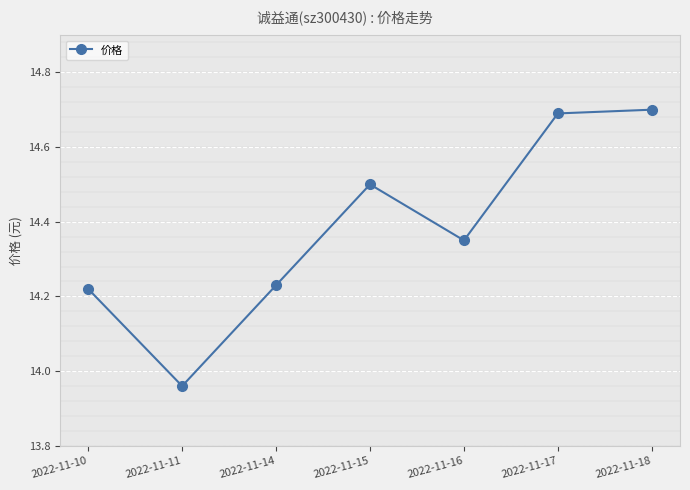

Reading right to left, extract all data points from this chart.

2022-11-18=14.7	2022-11-17=14.7	2022-11-16=14.3	2022-11-15=14.5	2022-11-14=14.2	2022-11-11=14.0	2022-11-10=14.2